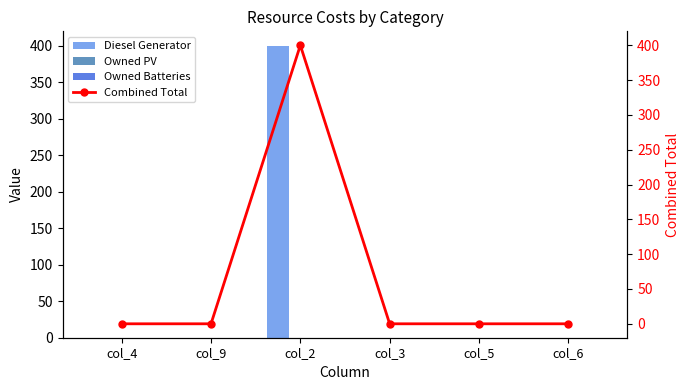

Reading left to right, transcribe all the data shown in this chart.

Diesel Generator: 0	0	400	0	0	0
Owned PV: 0	0	0	0	0	0
Owned Batteries: 0	0	0	0	0	0
Combined Total: 0	0	400	0	0	0